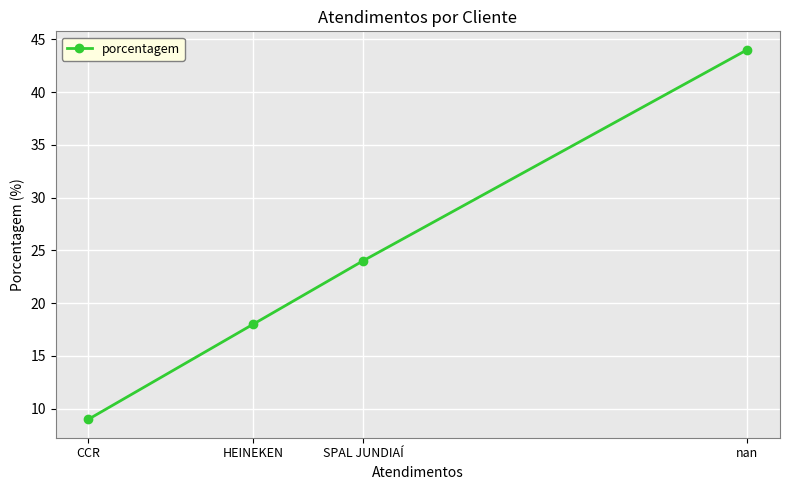

What is the maximum value shown in the chart?

44